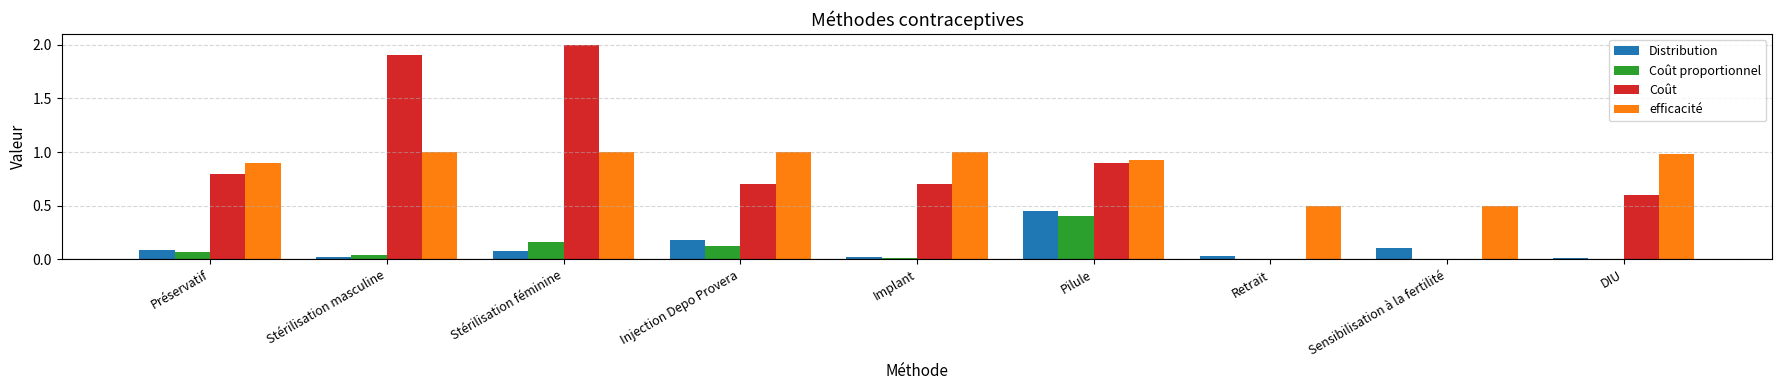

What is the highest value of the Coût series?

2.0